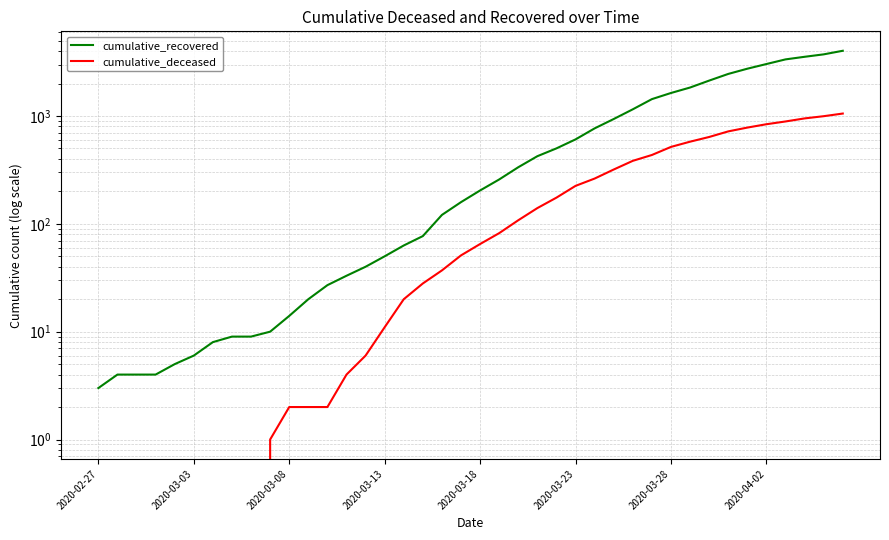

What is the average value of the cumulative_recovered series?

894